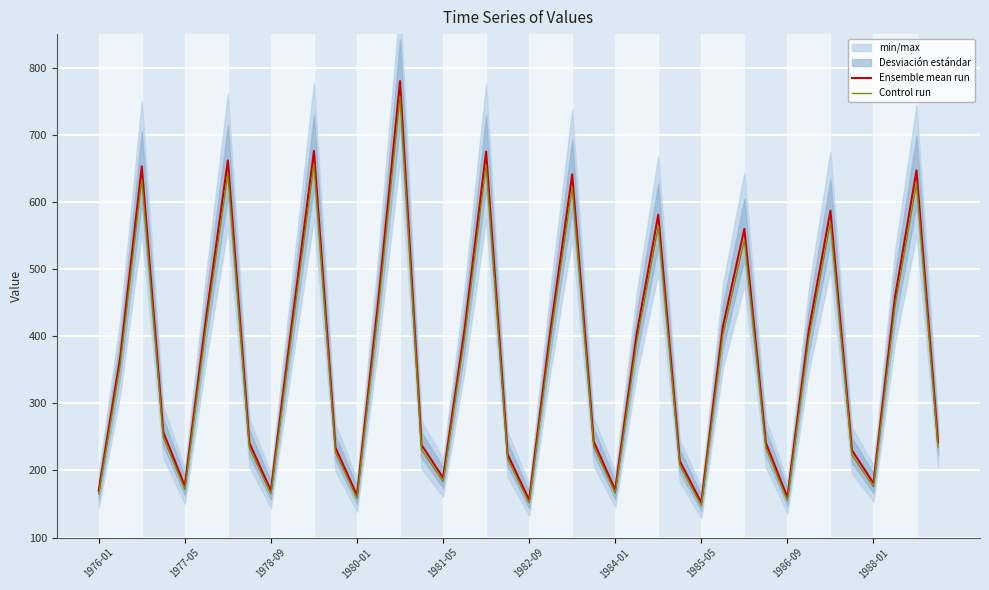

What is the difference between the maximum and minimum values in the Ensemble mean run series?

628.0